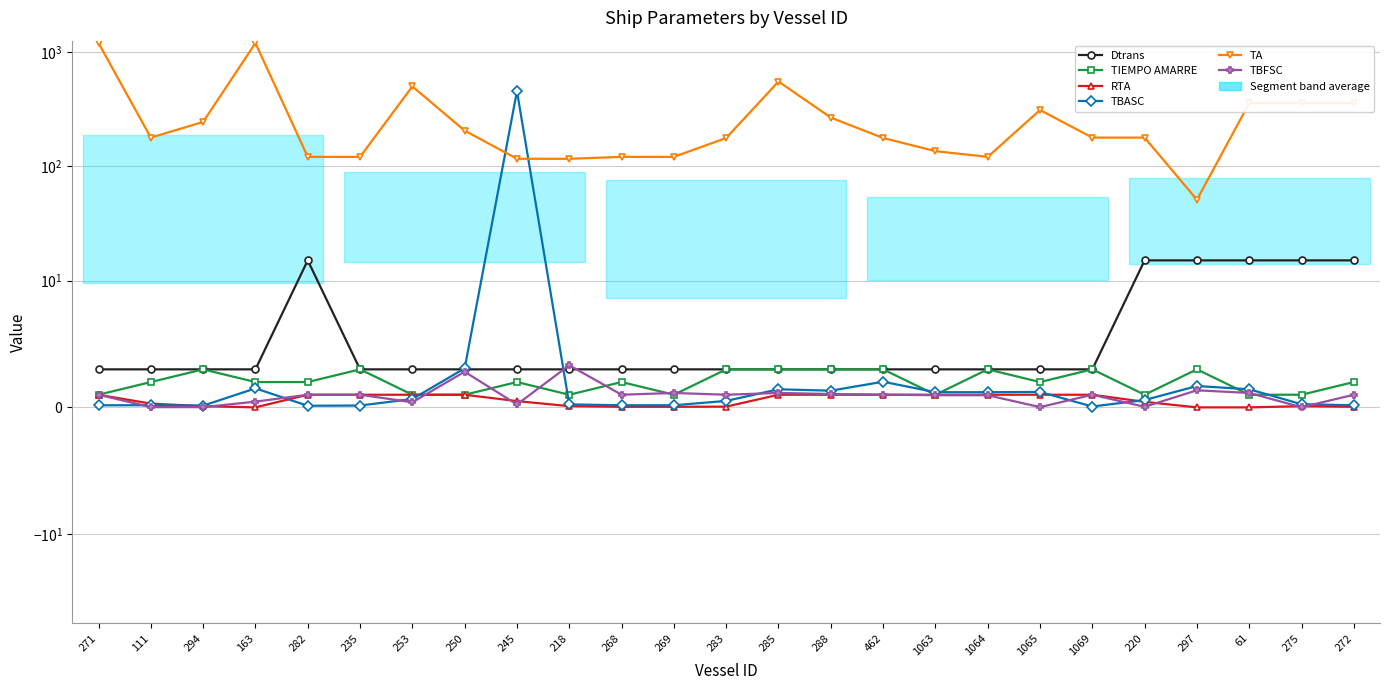

In TBFSC, how many points are higher than both neighbors (excluding endpoints)?

6